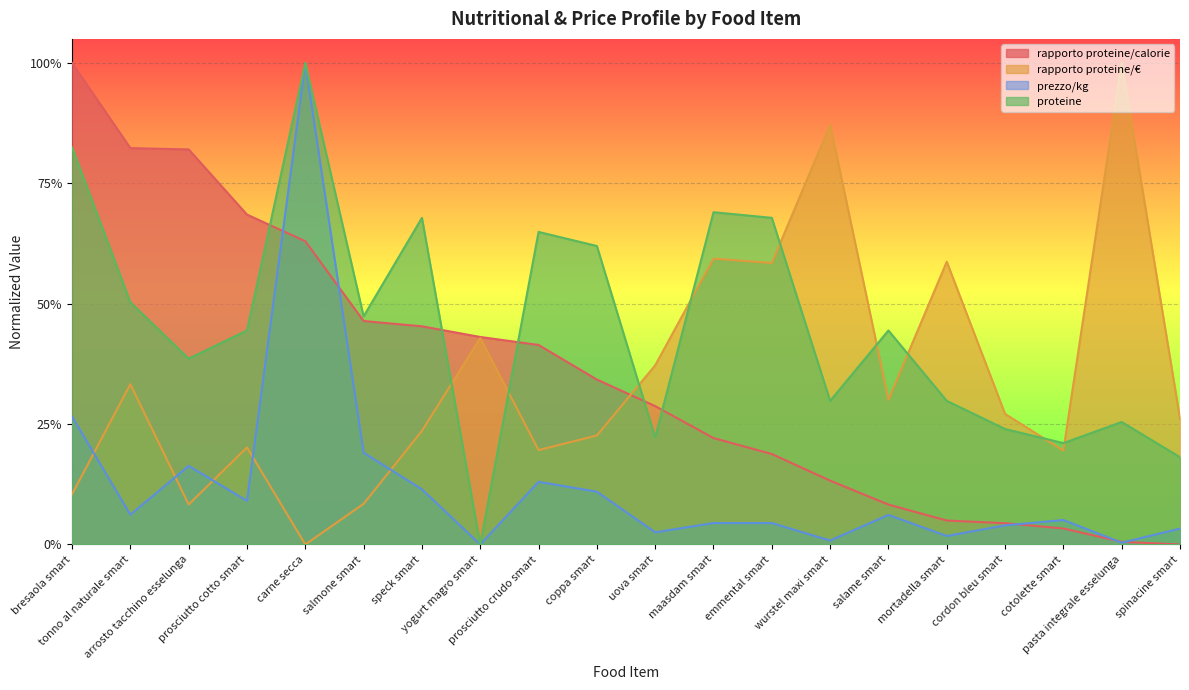

What is the difference between the highest and lowest values at arrosto tacchino esselunga?

0.7